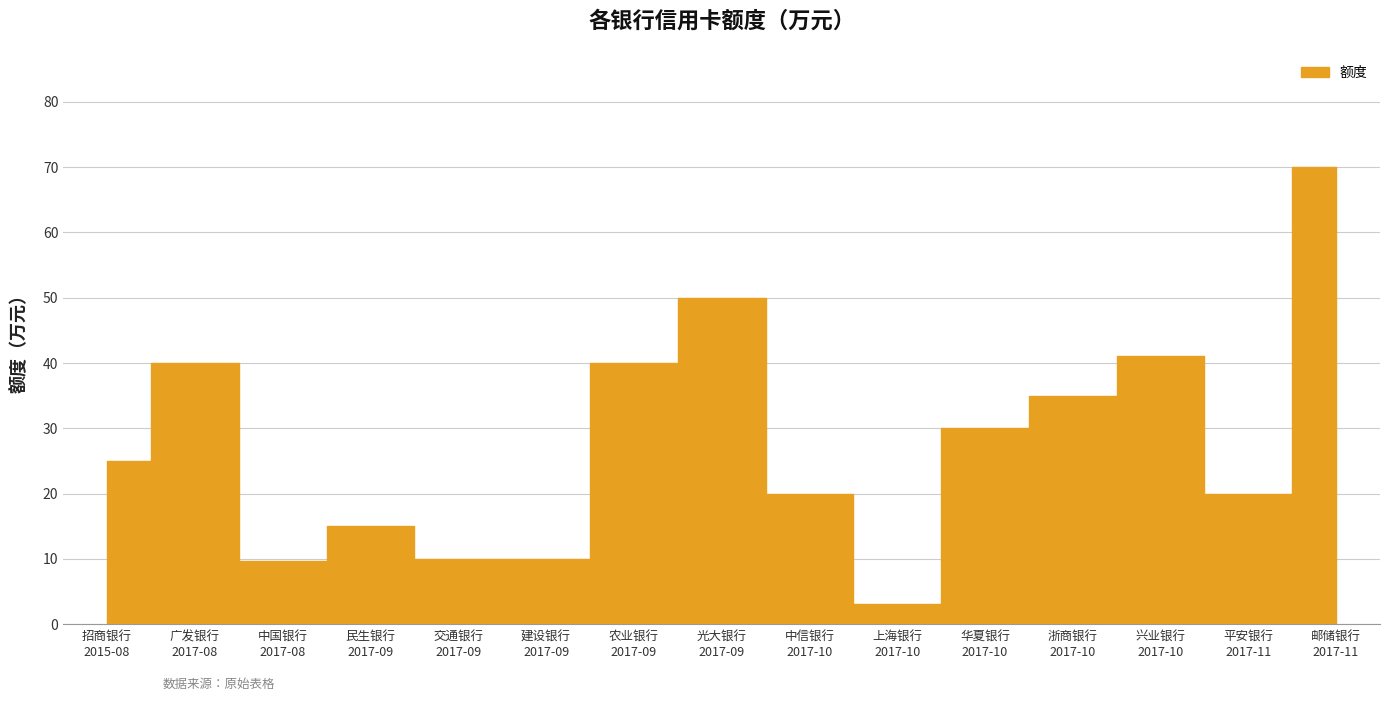

What is the label of the 12th point from the left?

浙商银行
2017-10